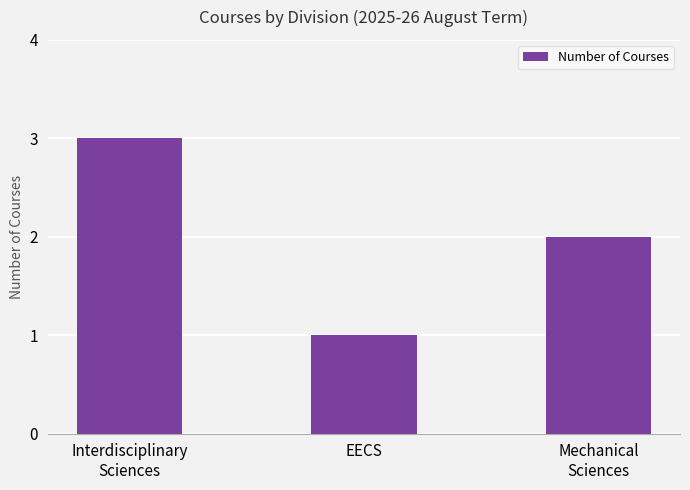

What is the minimum value shown in the chart?

1